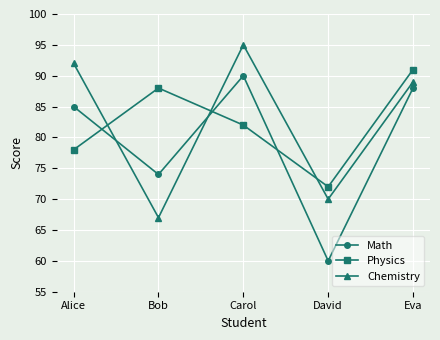

What is the sum of the Chemistry values at David and Carol?

165